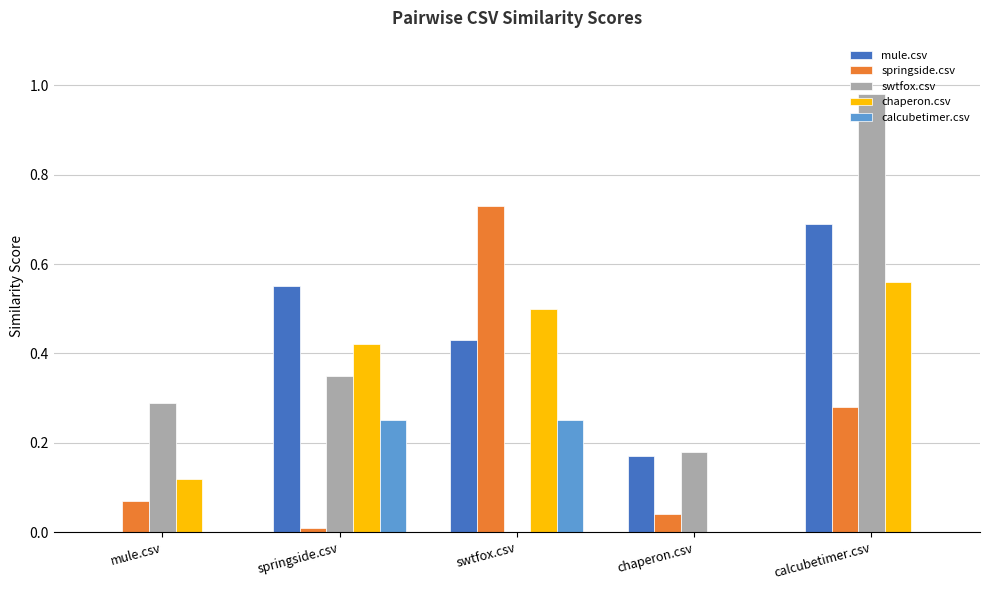

At which category does the chart reach its peak across all series?

calcubetimer.csv